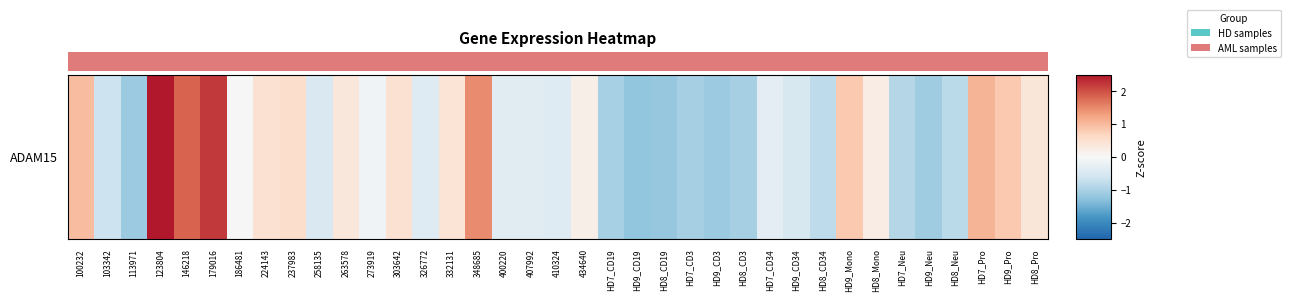

Which has a higher value, 400220 or HD9_Neu?

400220